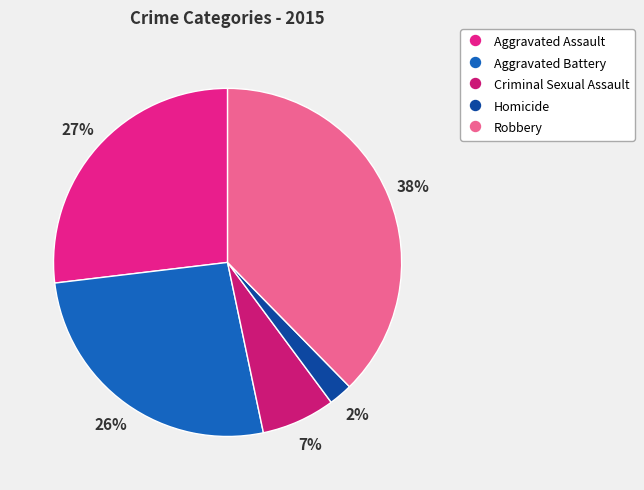

Combined, do Criminal Sexual Assault and Robbery account for over 50%?

No